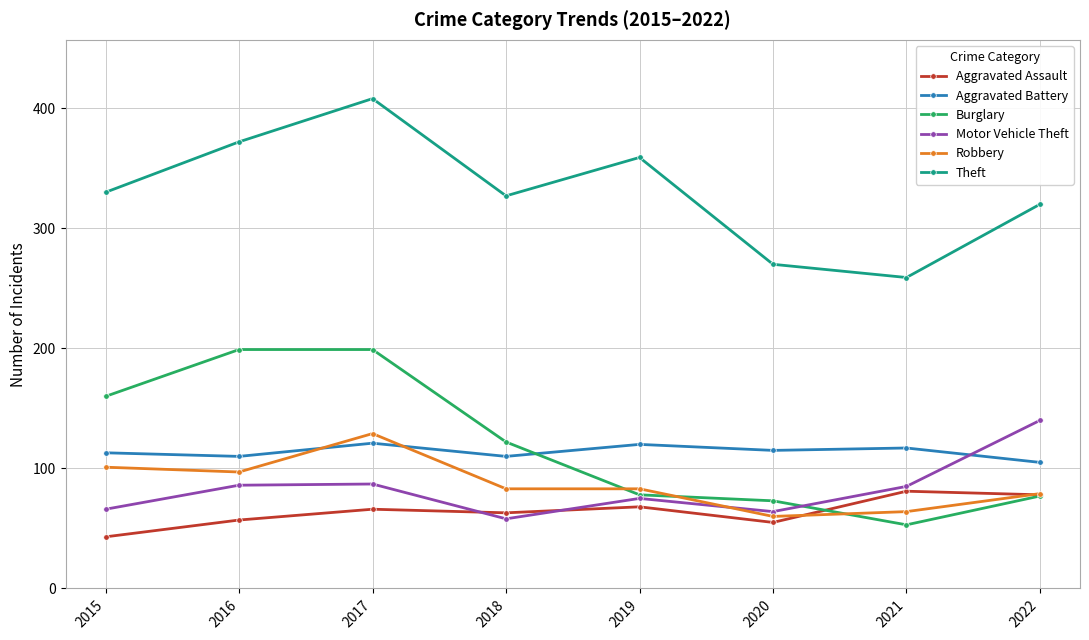

Where is the first local minimum for Theft?

2018